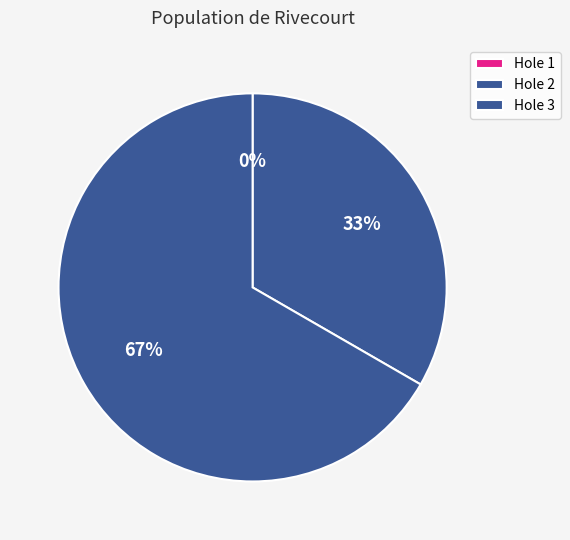

Which slice is the smallest?

1